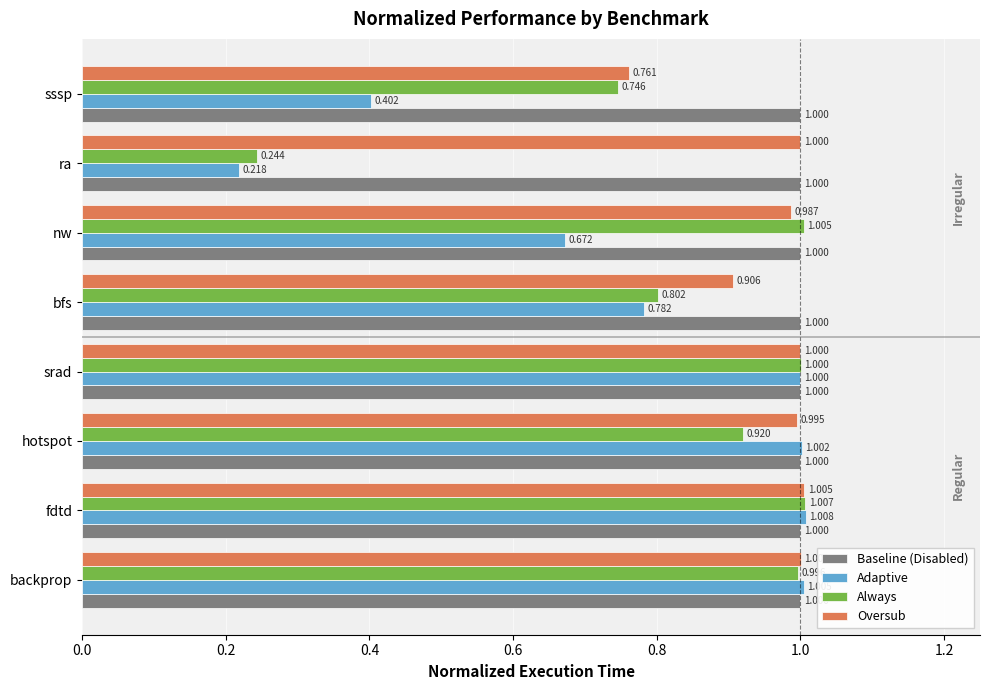

Rank the series by their maximum value, from lowest to highest.

Baseline (Disabled), Oversub, Always, Adaptive